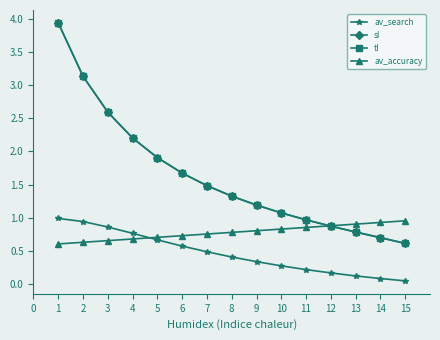

What is the value of the av_accuracy point at the 3rd from the left?

0.7